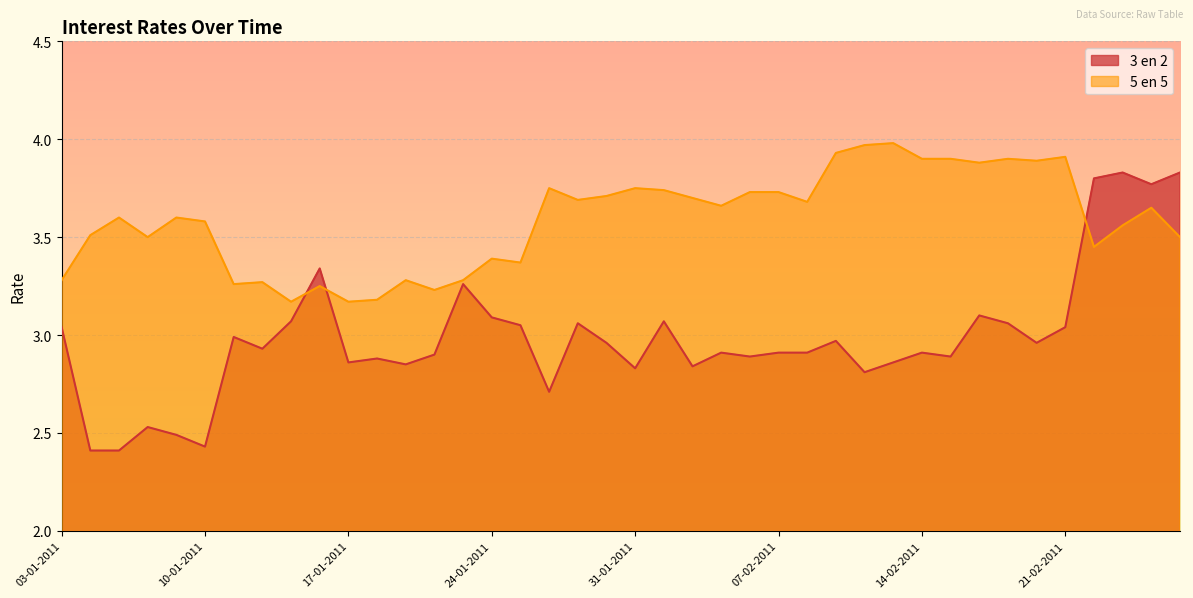

Reading left to right, transcribe all the data shown in this chart.

3 en 2: 3.0	2.4	2.4	2.5	2.5	2.4	3.0	2.9	3.1	3.3	2.9	2.9	2.9	2.9	3.3	3.1	3.0	2.7	3.1	3.0	2.8	3.1	2.8	2.9	2.9	2.9	2.9	3.0	2.8	2.9	2.9	2.9	3.1	3.1	3.0	3.0	3.8	3.8	3.8	3.8
5 en 5: 3.3	3.5	3.6	3.5	3.6	3.6	3.3	3.3	3.2	3.2	3.2	3.2	3.3	3.2	3.3	3.4	3.4	3.8	3.7	3.7	3.8	3.7	3.7	3.7	3.7	3.7	3.7	3.9	4.0	4.0	3.9	3.9	3.9	3.9	3.9	3.9	3.5	3.6	3.6	3.5